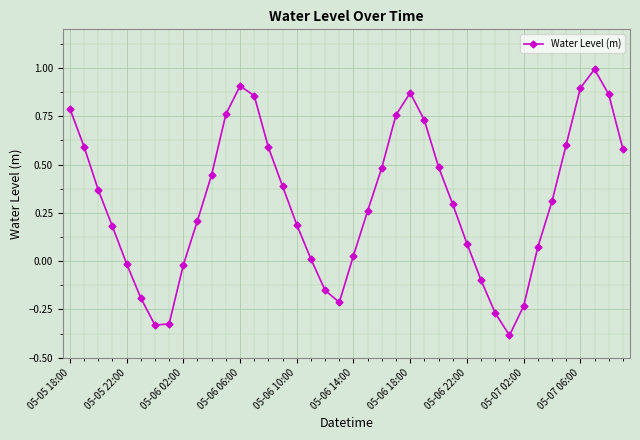

How many values are below zero?

11